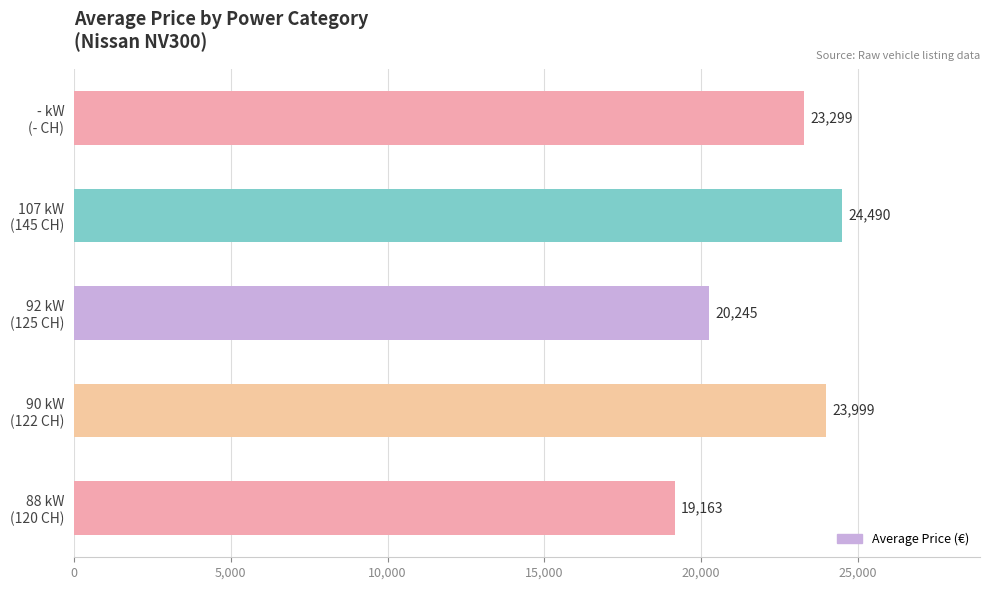

At which category does the chart reach its peak across all series?

107 kW
(145 CH)